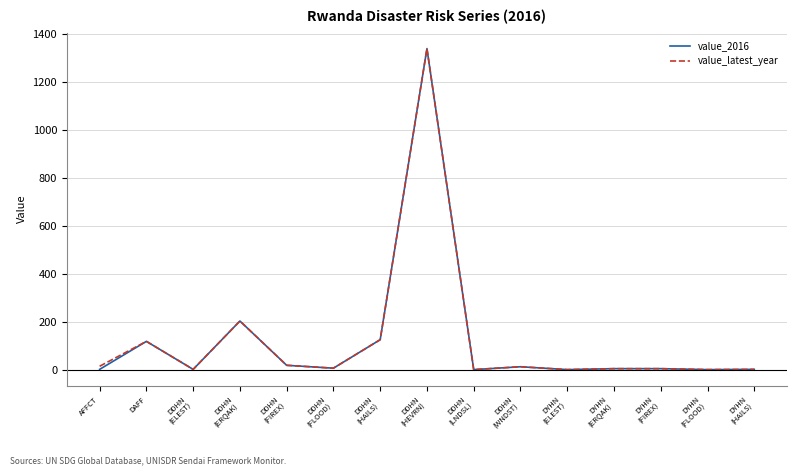

At which label is value_latest_year closest to 670?

DDHN
(ERQAK)